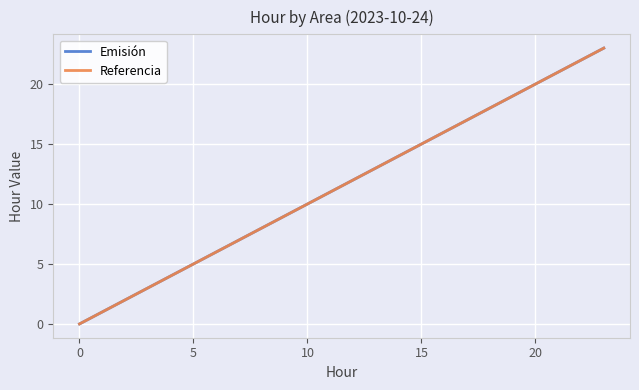

Does the chart display data point markers on the line(s)?

No